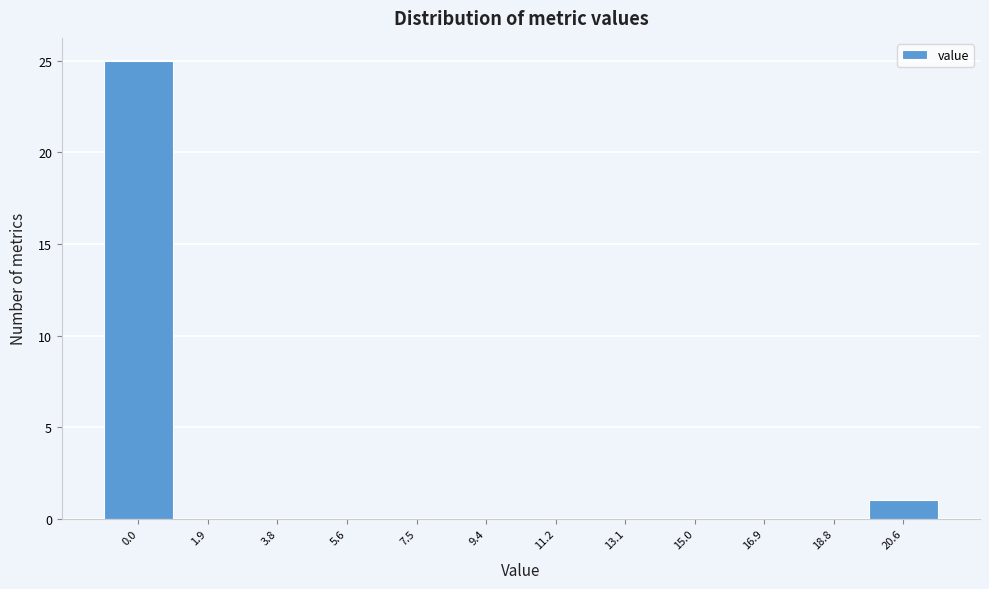

Reading left to right, extract all data points from this chart.

0.0=25	1.9=0	3.8=0	5.6=0	7.5=0	9.4=0	11.2=0	13.1=0	15.0=0	16.9=0	18.8=0	20.6=1